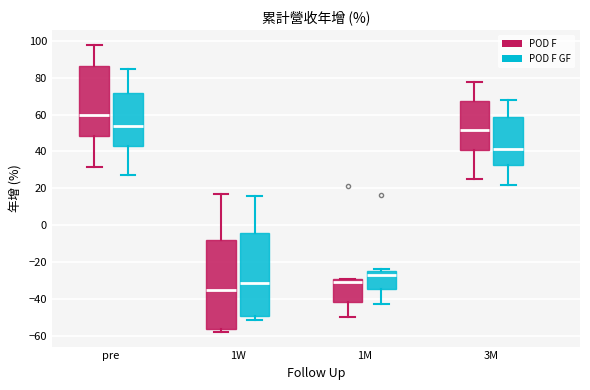

Which box's median line is the lowest?

1W (POD F)